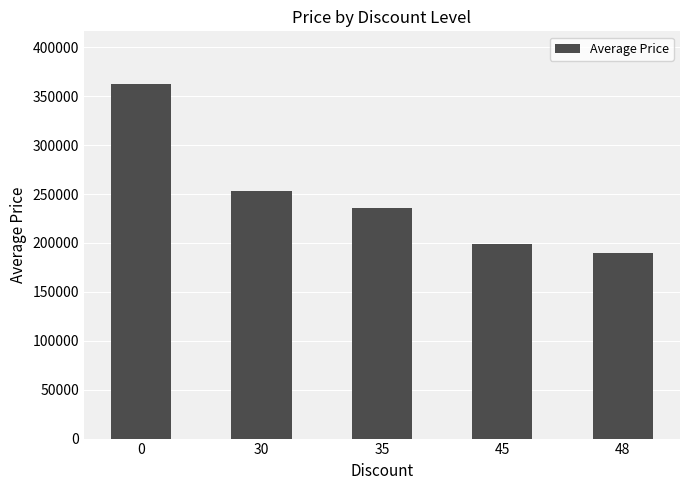

What is the sum of the values at 30 and 0?

615400